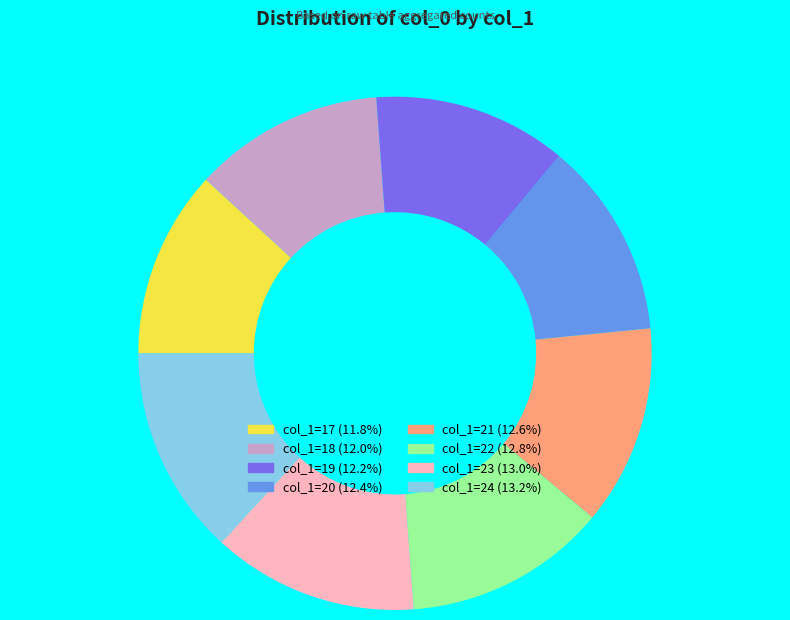

Is there any slice that represents more than half of the pie?

No